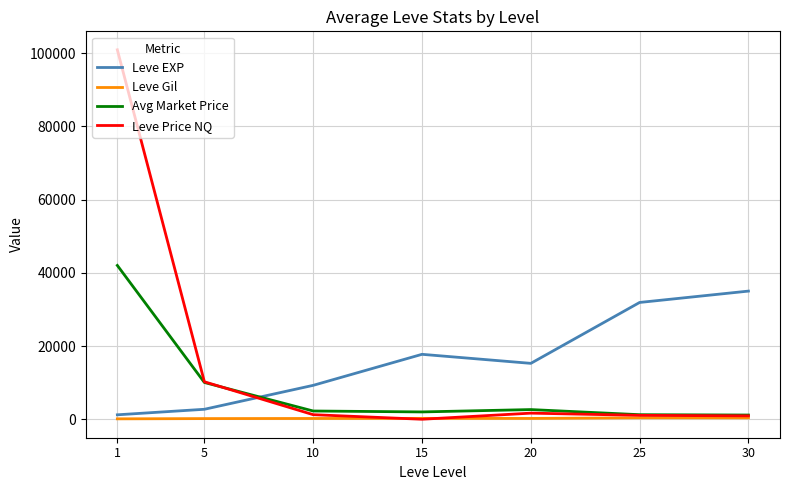

Where do Leve EXP and Avg Market Price first cross each other?

5 and 10